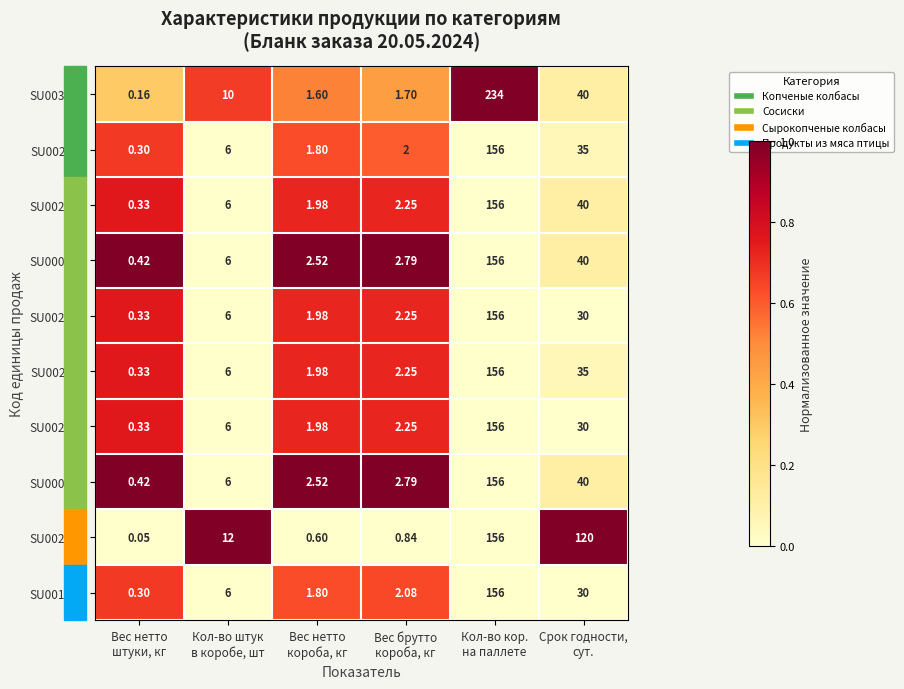

What is the maximum value shown in the chart?

234.0